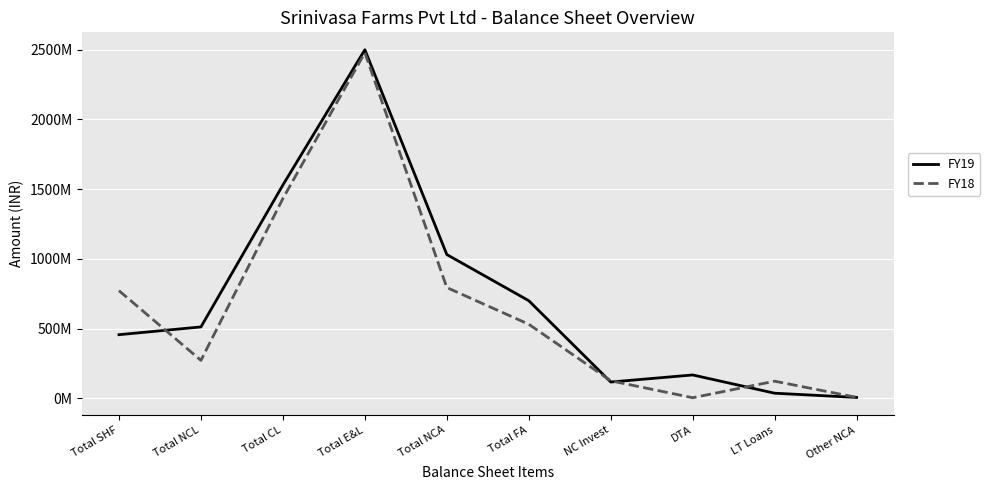

How many values in the FY19 series are below 512450000?

5